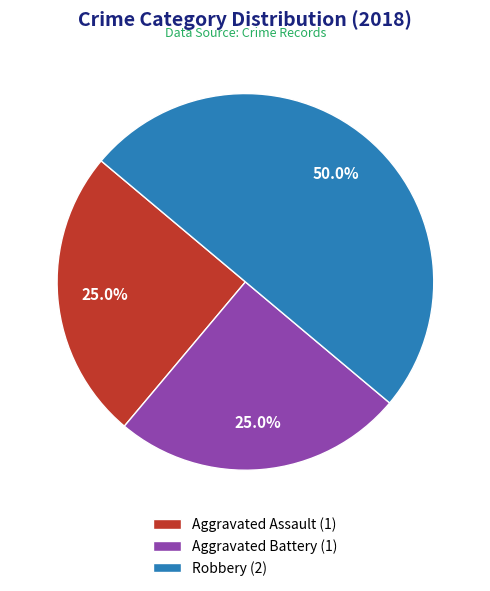

Approximately how many times larger is the value at Aggravated Battery (1) compared to Aggravated Assault (1)?

1.0